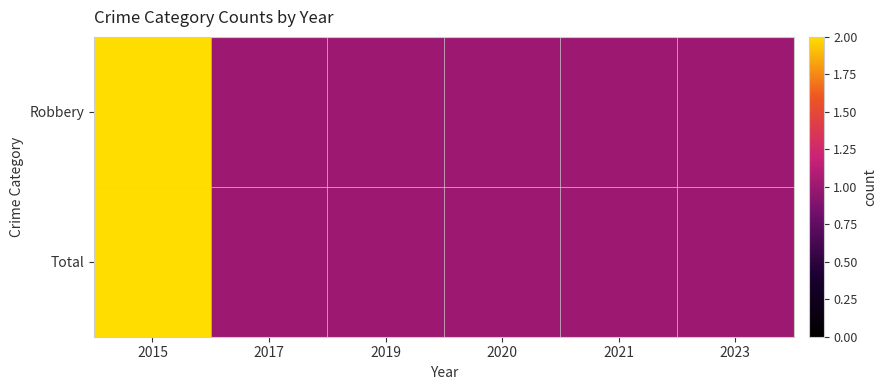

Reading left to right, list all the values displayed in this chart.

Robbery: 2015=2	2017=1	2019=1	2020=1	2021=1	2023=1
Total: 2015=2	2017=1	2019=1	2020=1	2021=1	2023=1